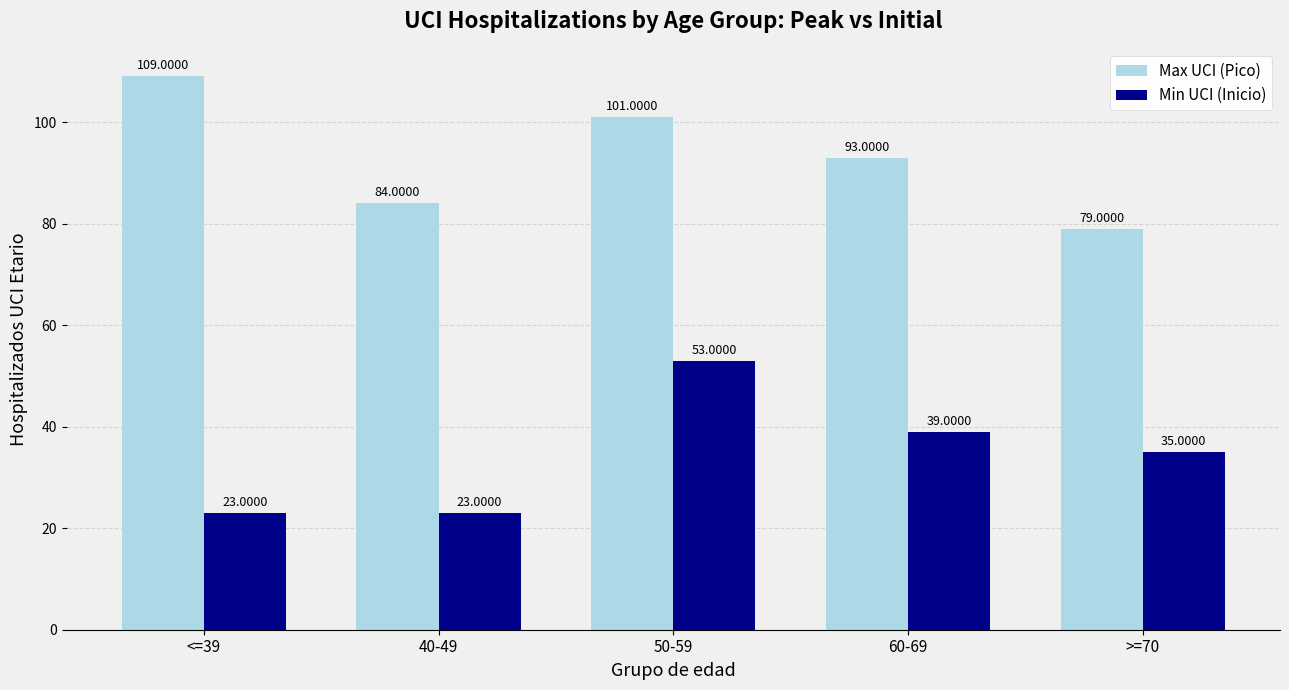

How many bars are there in total?

10